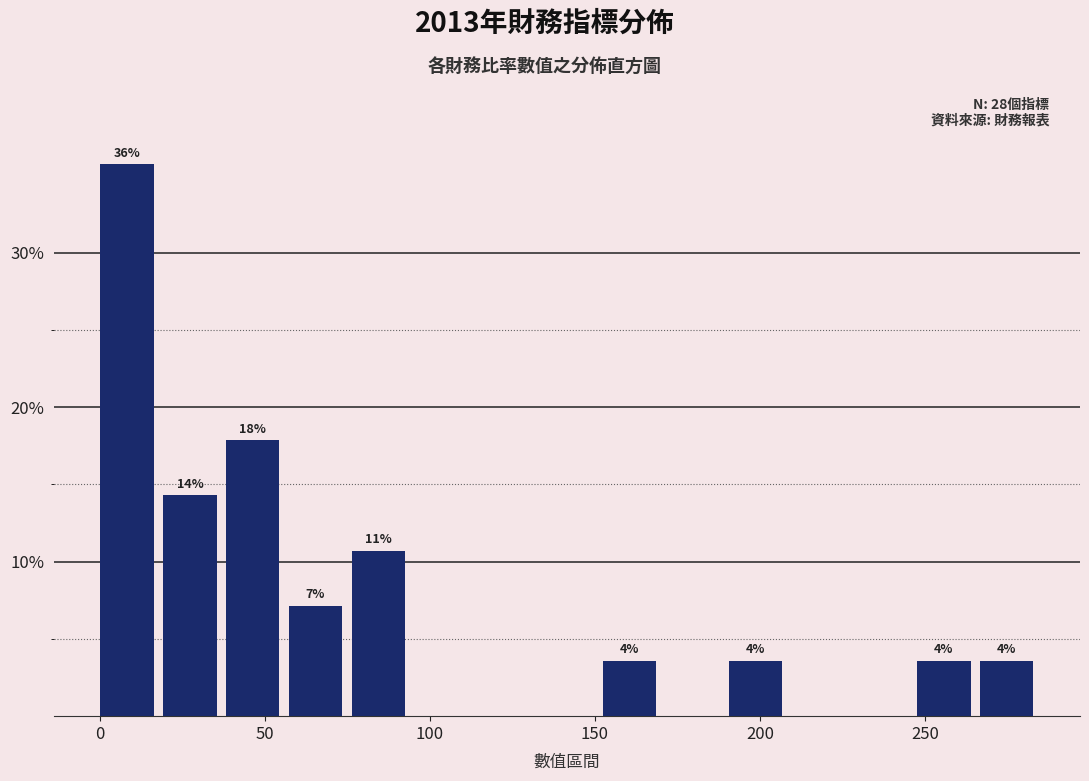

Read against the x-axis, roughly where is the centre of the tallest bar?

10